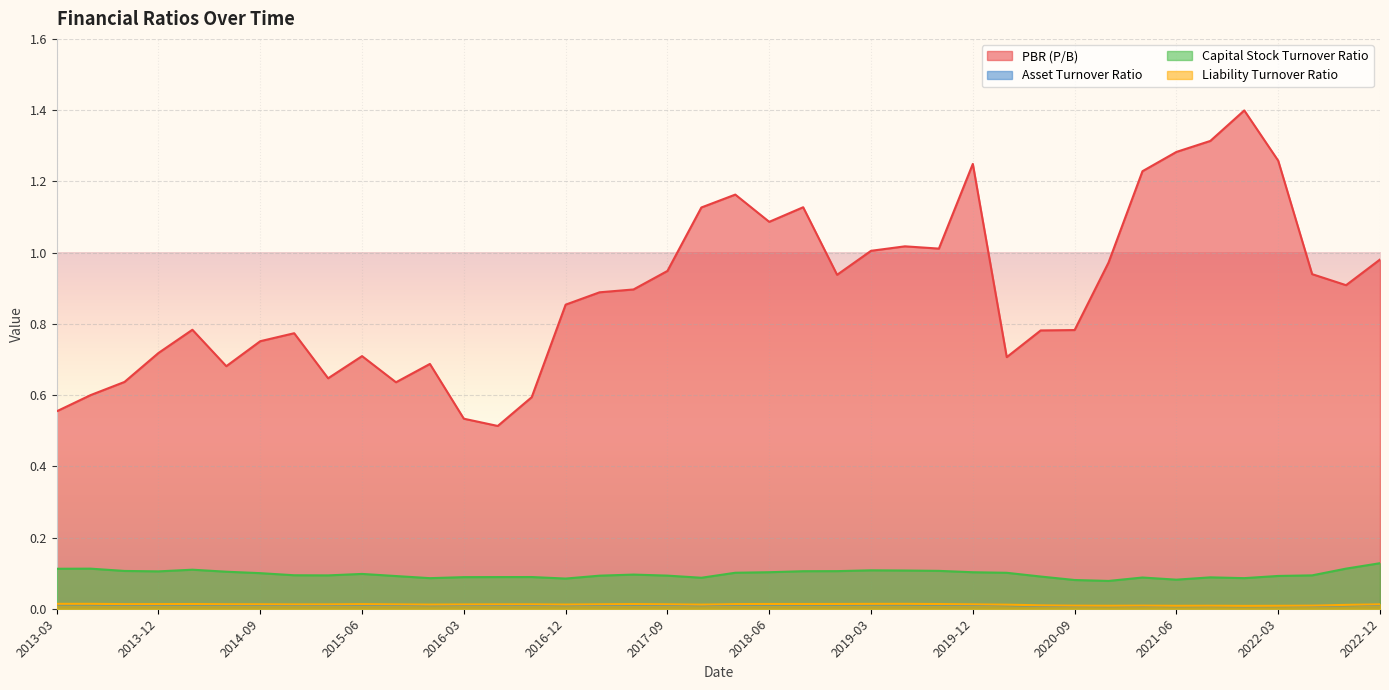

What is the label of the 7th point from the right?

2021-06